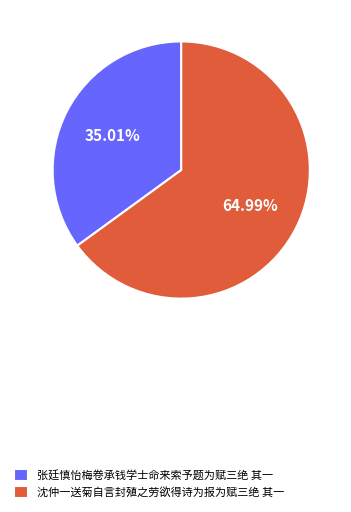

The 沈仲一送菊自言封殖之劳欲得诗为报为赋三绝 其一 slice represents 65% of the pie. True or false?

True